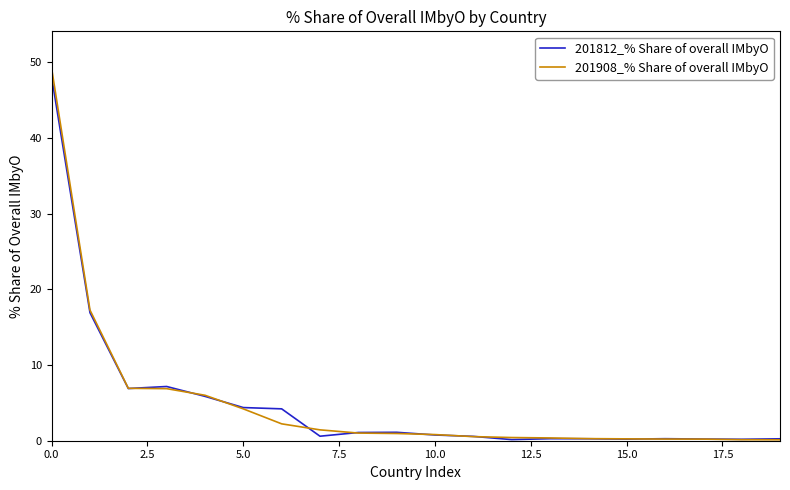

Which series has the largest range (max minus min)?

201908_% Share of overall IMbyO